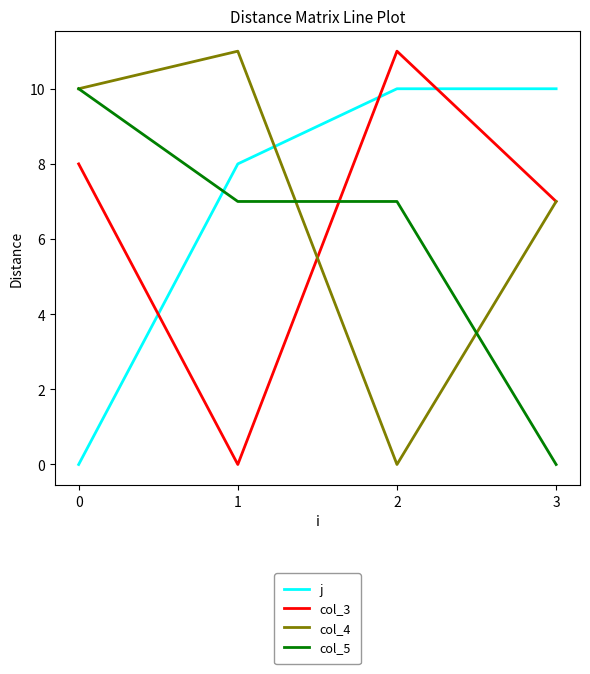

At how many categories does at least one series exceed 3?

4